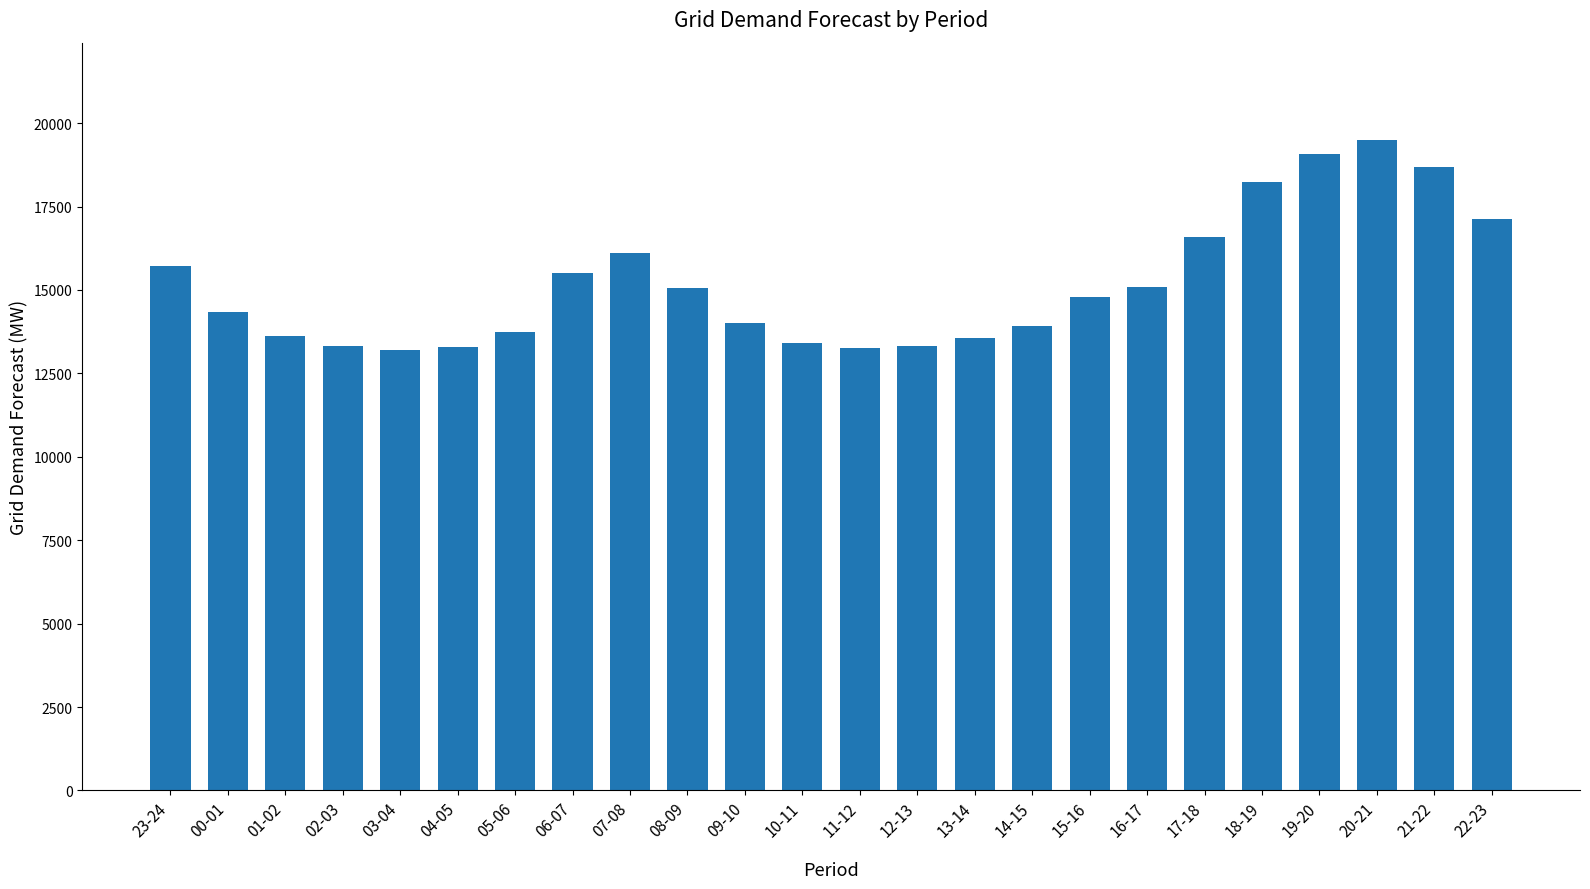

Which has a higher value, 13-14 or 07-08?

07-08